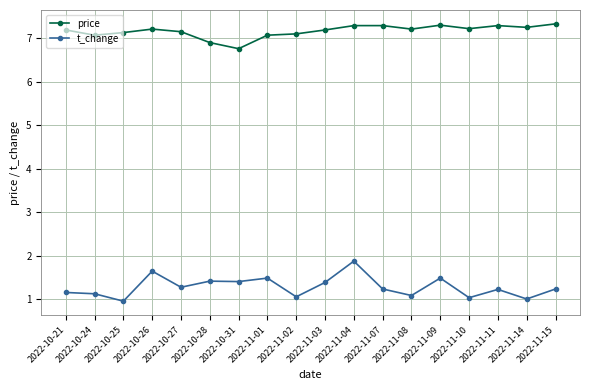

What is the minimum value shown in the chart?

1.0